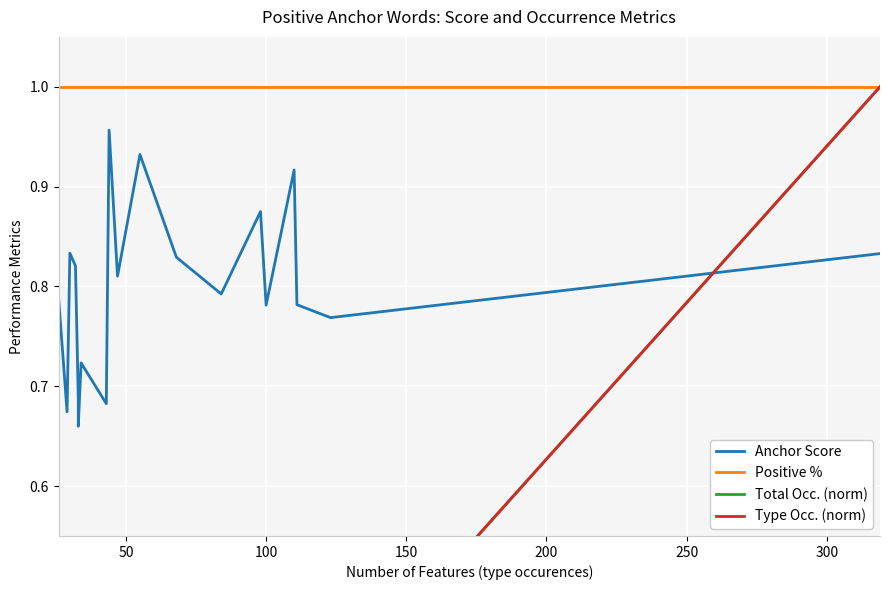

Is it true that Type Occ. (norm) equals 0.2 at 200?

False